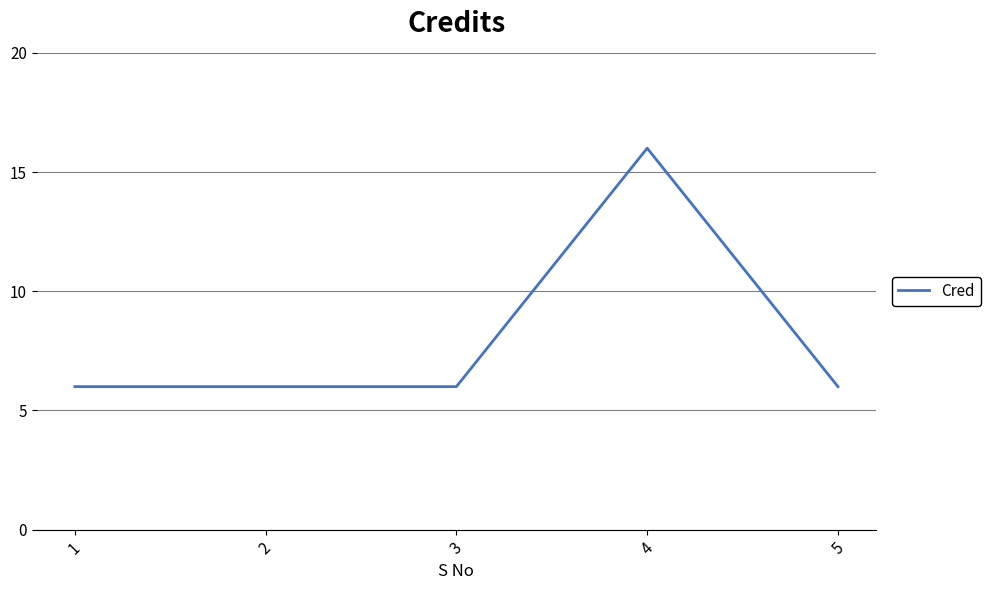

What is the change in value from 2 to 4?

+10